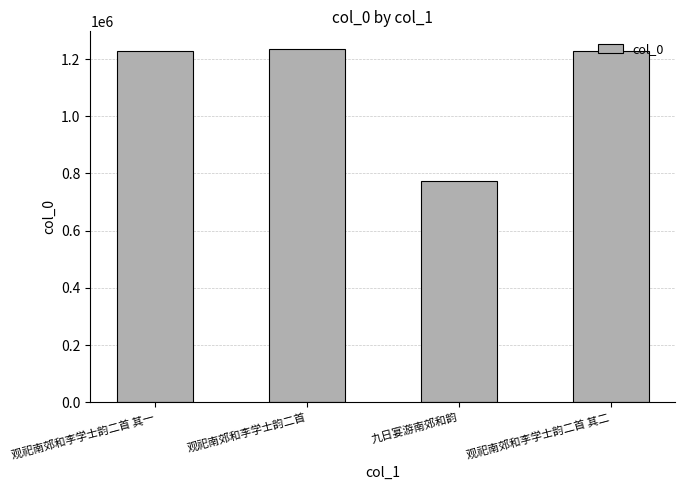

What is the greatest value displayed?

1235153